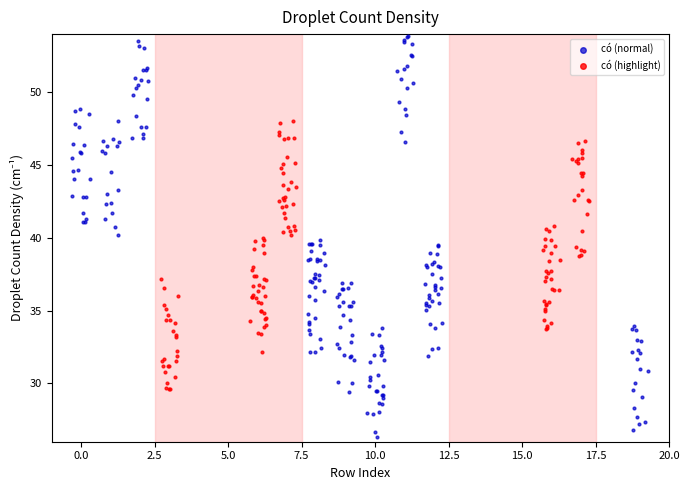

Which series contains the highest Y value?

có (normal)